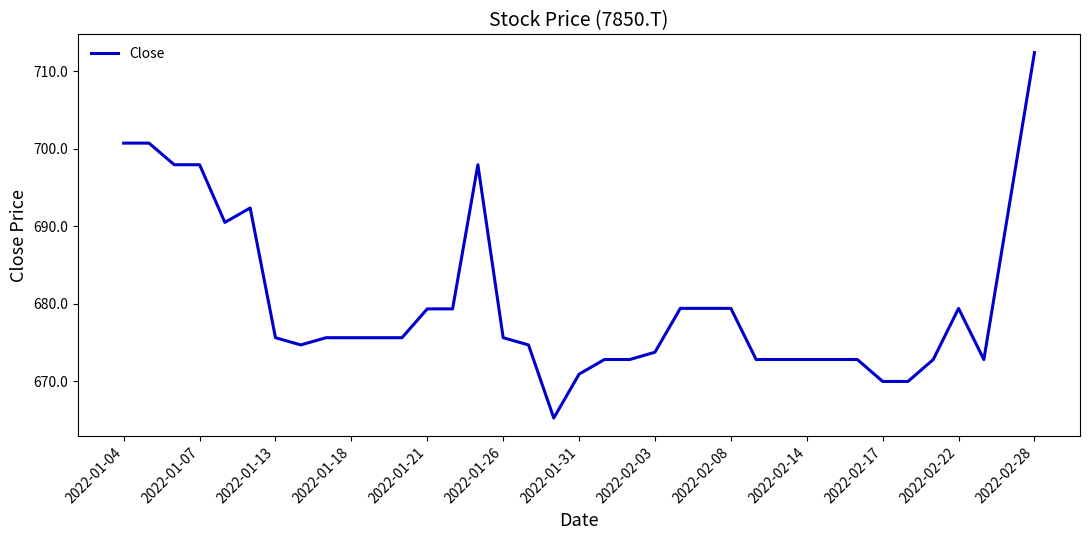

Does the chart display data point markers on the line(s)?

No